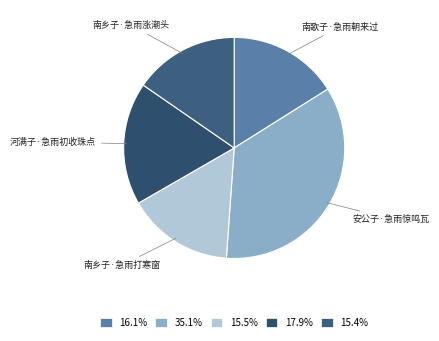

Count the number of slices in the pie.

5